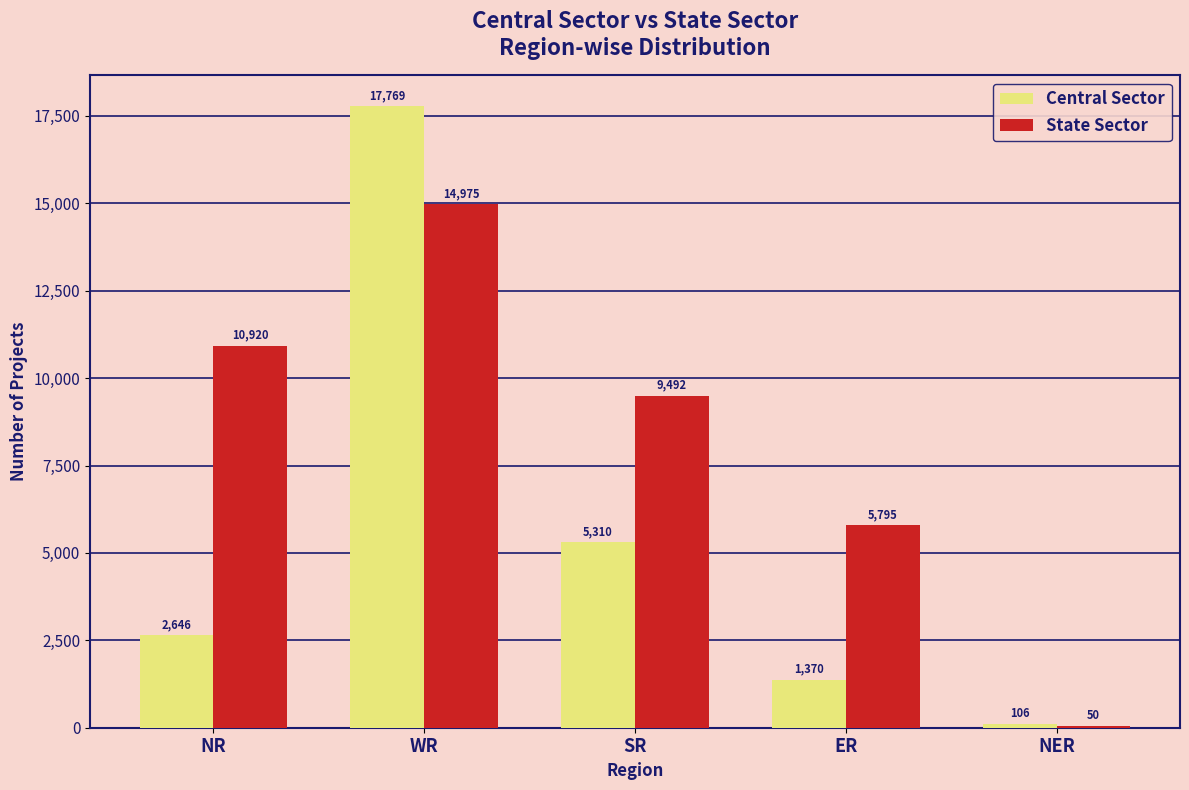

Are the bars horizontal?

No